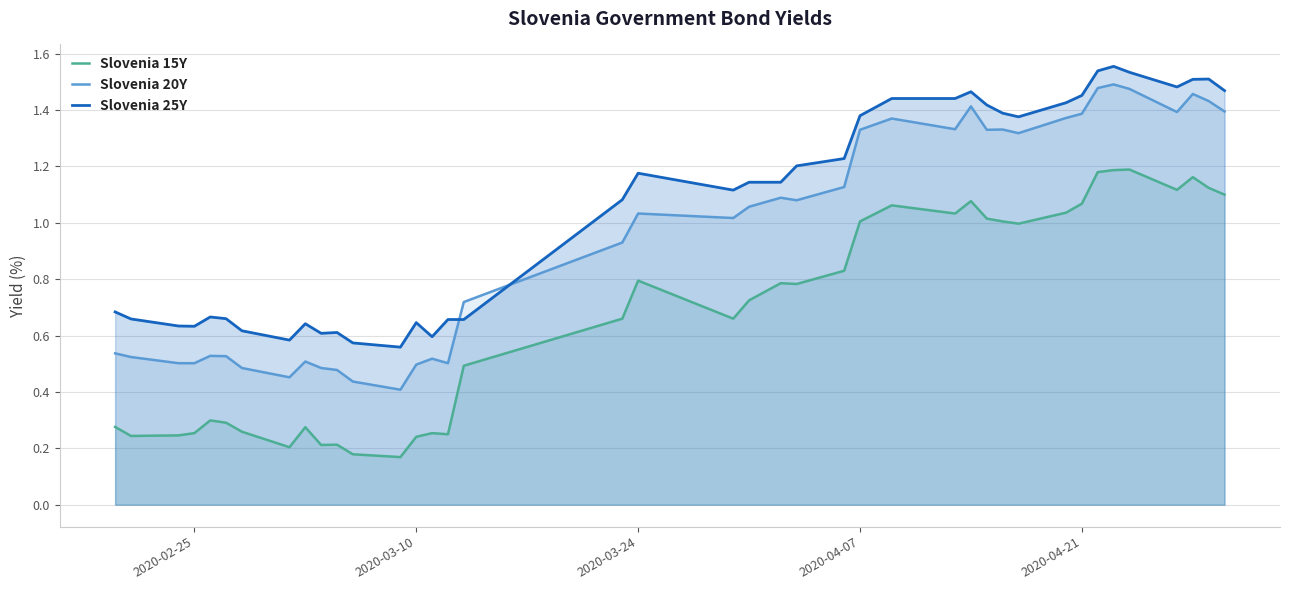

What is the sum of all Slovenia 20Y values?

38.2